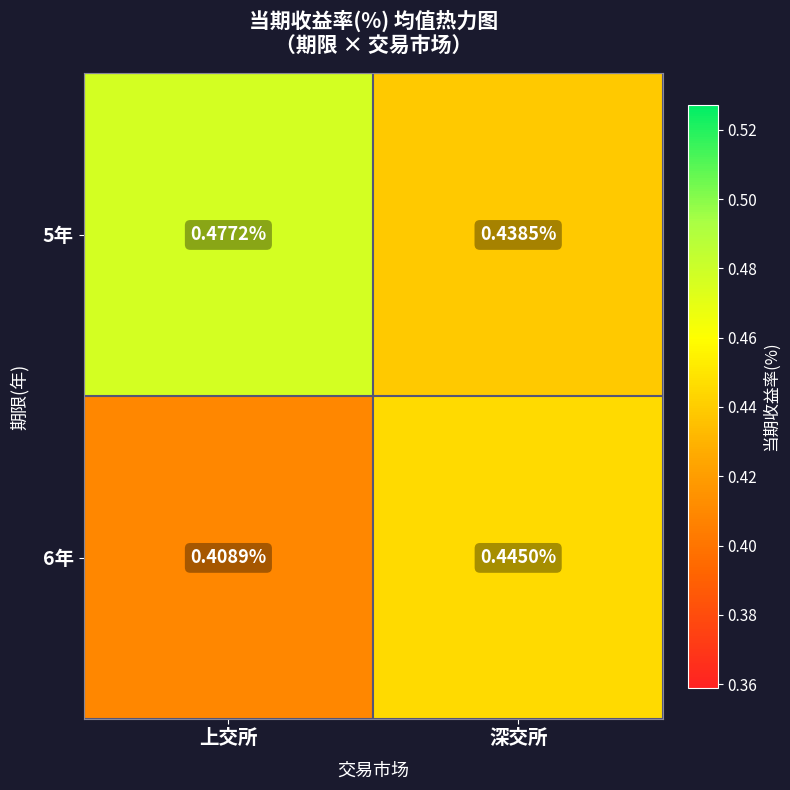

At which category is the sum across all series the highest?

上交所